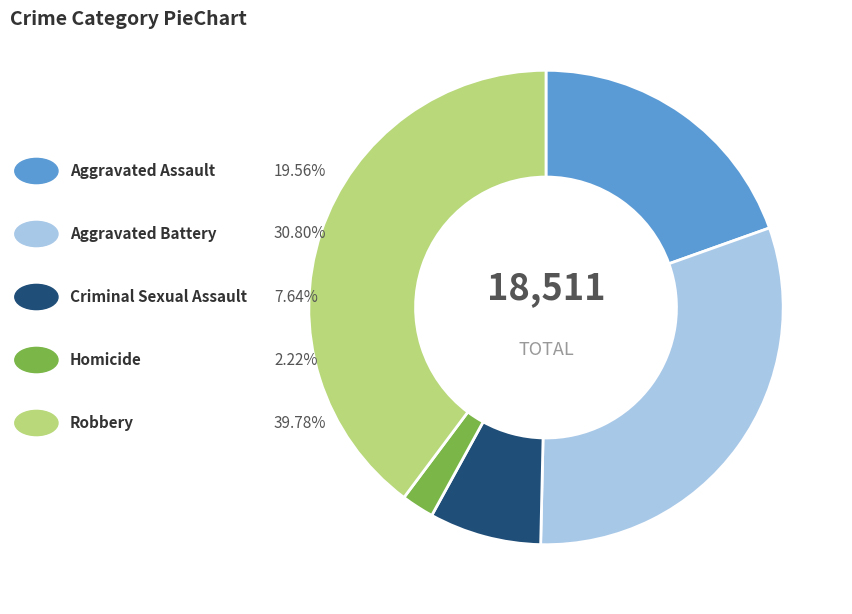

Is there a majority slice in this chart?

No